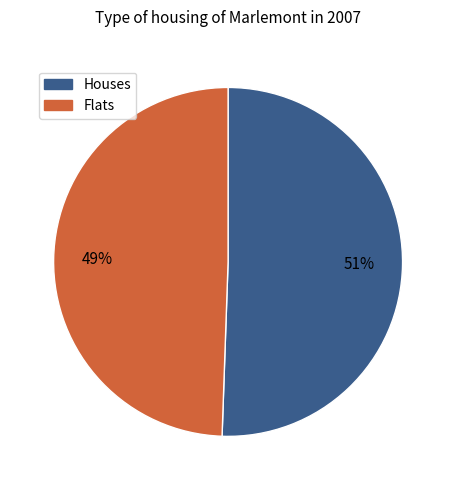

To the nearest percent, what is the average slice percentage?

50%